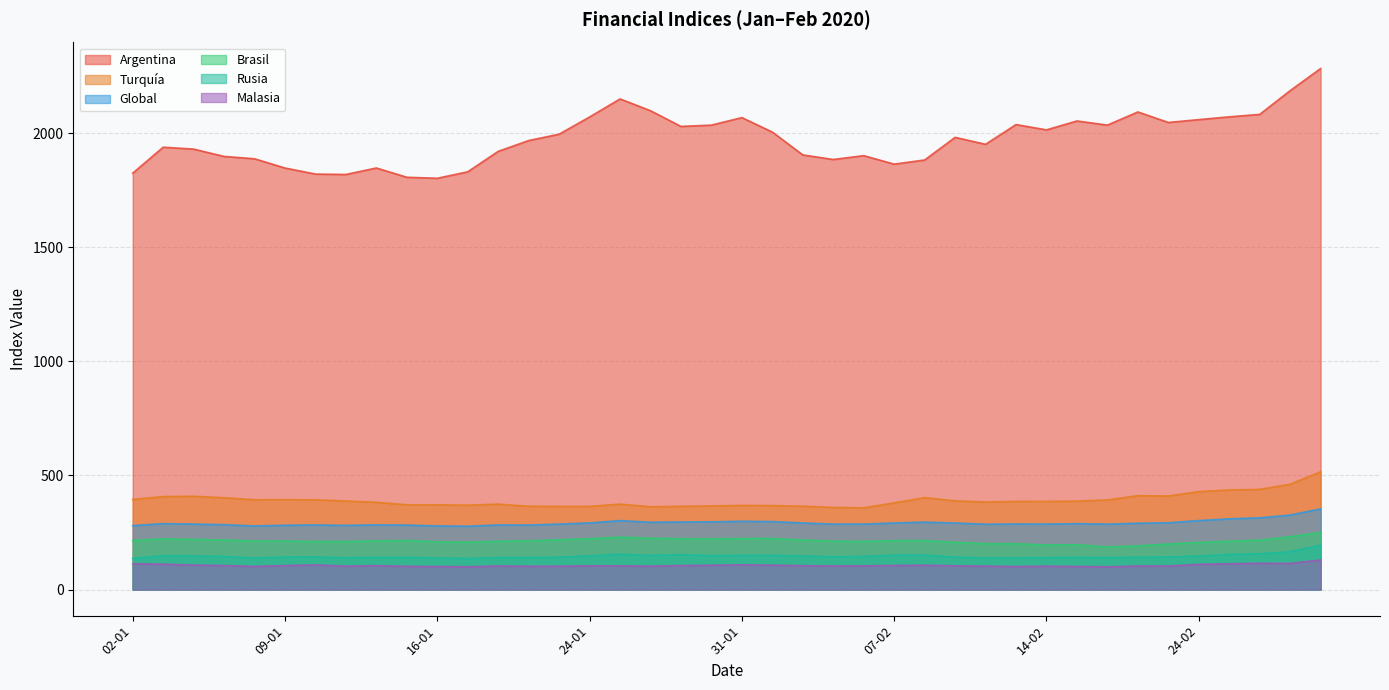

Reading left to right, transcribe all the data shown in this chart.

Argentina: 1824.1	1938.0	1929.8	1897.6	1887.4	1846.9	1820.3	1818.6	1847.0	1806.4	1801.9	1830.3	1919.9	1967.2	1995.1	2070.4	2149.5	2097.9	2029.1	2034.8	2067.7	2004.3	1904.2	1884.2	1901.1	1863.9	1882.0	1981.1	1950.8	2037.2	2014.0	2053.0	2034.8	2092.5	2046.4	2058.9	2071.0	2081.8	2185.9	2282.6
Turquía: 395.1	407.5	408.8	402.5	393.7	394.0	393.3	388.1	382.6	371.6	371.5	369.9	374.3	365.1	364.5	364.5	374.3	362.9	364.8	366.5	368.9	368.1	365.2	360.1	358.3	379.8	403.1	388.6	383.7	386.5	386.4	387.6	392.9	411.6	410.0	429.3	436.3	439.1	461.7	516.4
Brasil: 215.0	222.0	219.8	217.2	212.7	212.6	210.7	210.8	213.2	215.3	209.5	207.8	211.9	213.7	218.3	223.0	229.8	225.0	223.0	222.7	223.6	224.0	217.2	212.3	211.3	214.6	214.6	207.6	201.2	201.2	195.1	196.3	187.1	191.6	199.8	206.9	212.2	216.4	231.7	250.7
Global: 280.3	288.9	287.1	284.3	278.8	282.0	283.2	281.3	283.5	282.6	278.9	277.6	283.2	282.7	287.1	292.1	302.2	295.0	296.3	296.7	299.4	298.0	291.9	286.9	287.0	291.8	295.6	291.7	286.4	287.4	287.1	288.9	286.8	290.7	292.7	302.3	310.0	314.5	326.5	353.6
Malasia: 113.5	111.5	107.5	105.5	101.6	105.4	108.2	102.7	105.1	102.0	101.0	100.2	103.5	102.2	102.4	104.3	104.2	102.7	105.4	106.6	108.7	107.0	104.9	103.4	104.1	105.7	106.8	104.4	102.7	100.9	102.6	101.3	100.0	103.3	103.5	110.6	113.3	115.3	115.0	129.8
Rusia: 136.6	148.7	147.6	145.1	138.8	142.7	143.0	139.8	141.2	141.5	138.6	136.4	140.4	140.6	142.2	147.8	154.9	149.8	153.1	149.0	150.3	150.4	147.6	144.1	145.3	151.3	151.2	142.5	138.8	139.9	140.2	141.6	140.3	142.2	142.9	147.1	154.4	156.9	166.0	194.7